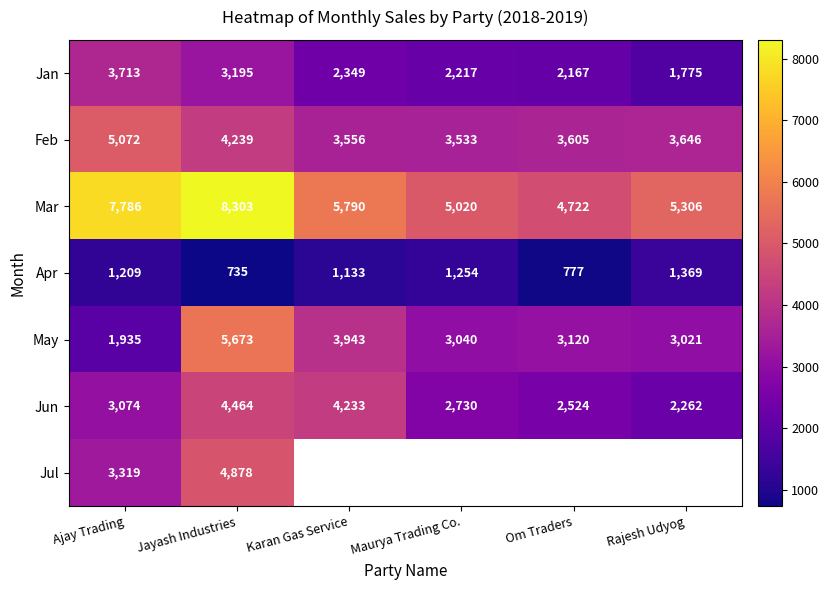

Which category has the highest value in the Jun series?

Jayash Industries